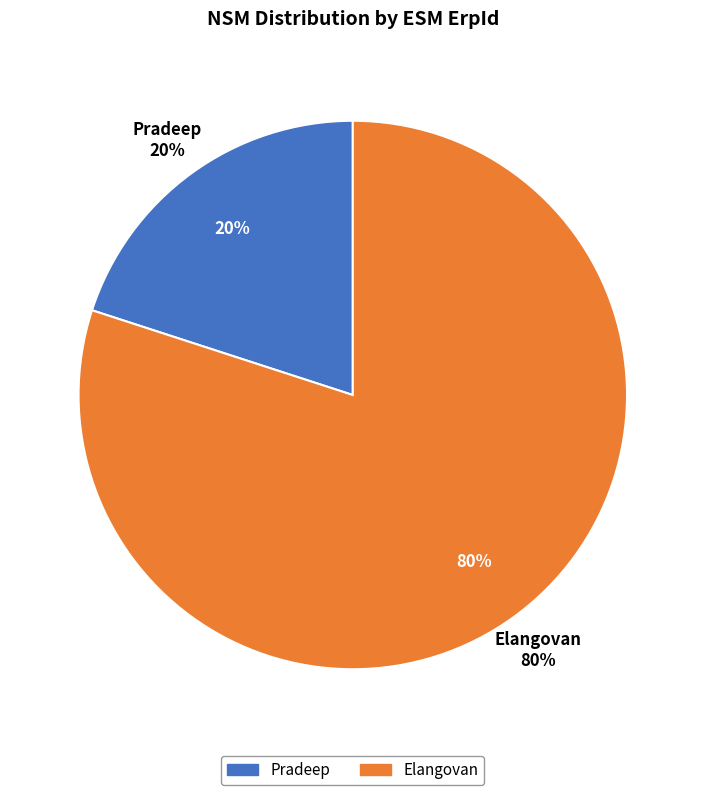

Which category has the smallest portion of the pie?

Pradeep